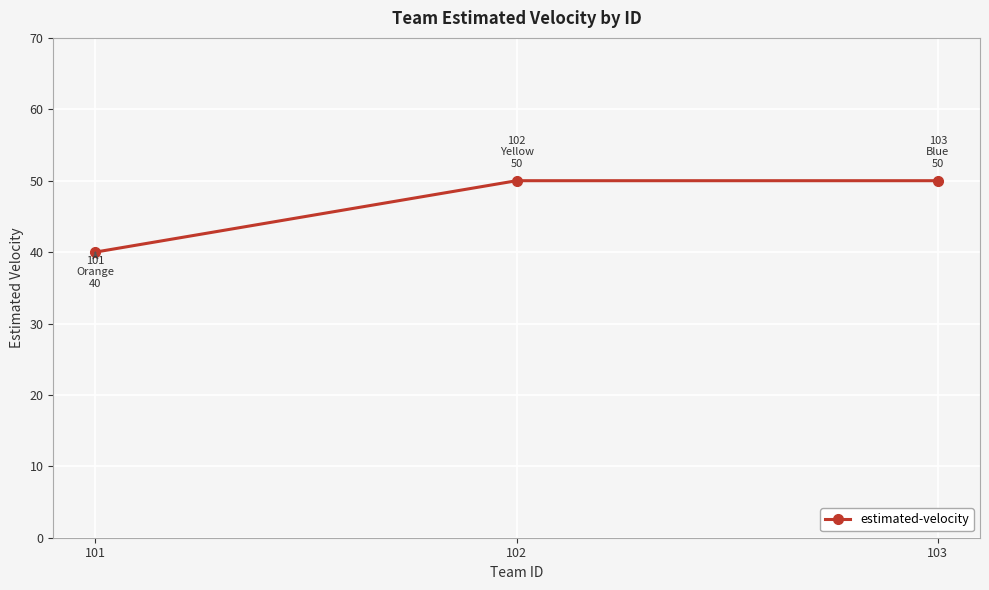

Reading left to right, what are all the values shown in this chart?

101=40	102=50	103=50